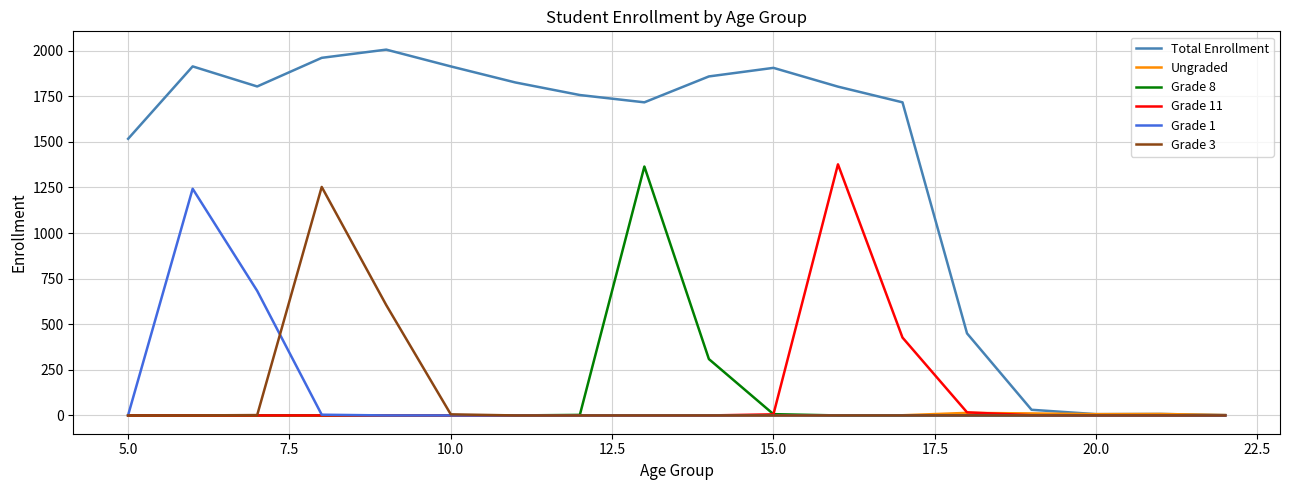

What is the maximum value shown in the chart?

2006